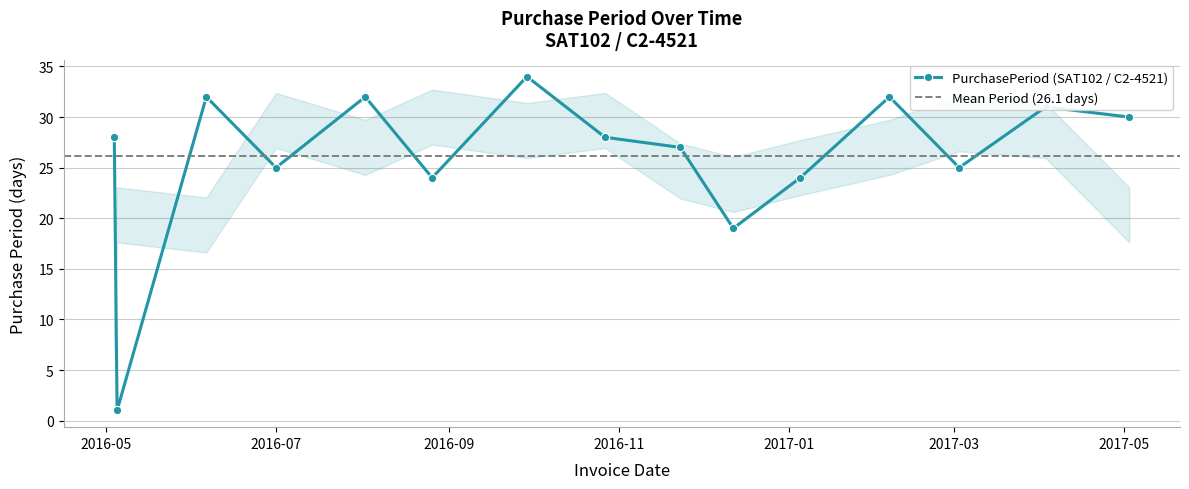

True or false: PurchasePeriod (SAT102 / C2-4521) has more than 1 points higher than both neighbors.

True